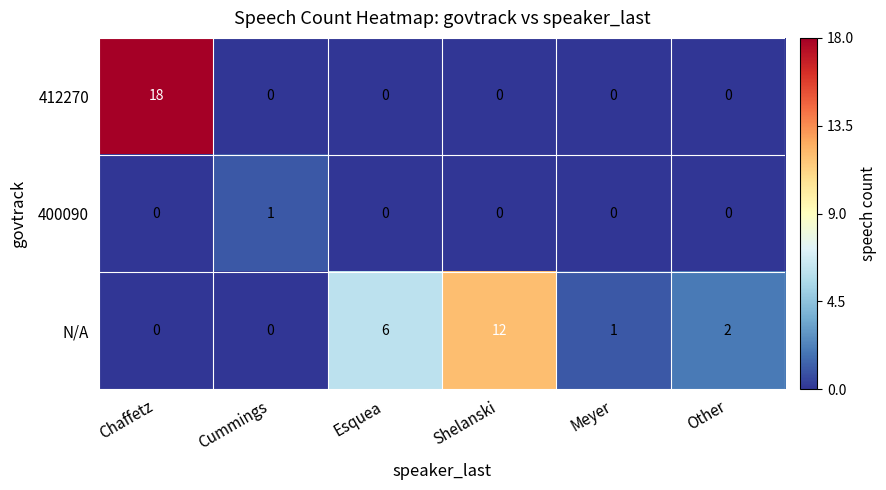

What is the total value across all series at Meyer?

1